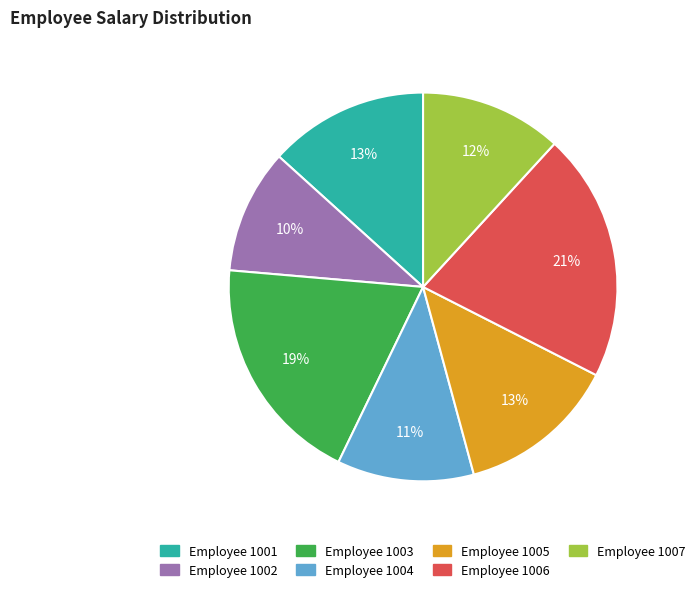

How many slices are in this pie chart?

7